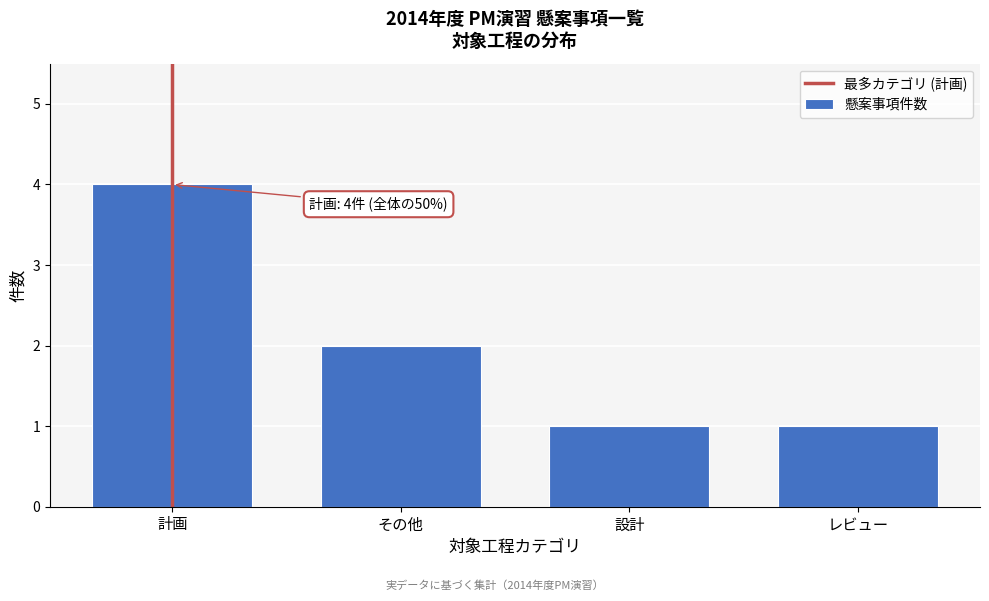

Reading left to right, transcribe all the data shown in this chart.

4	2	1	1